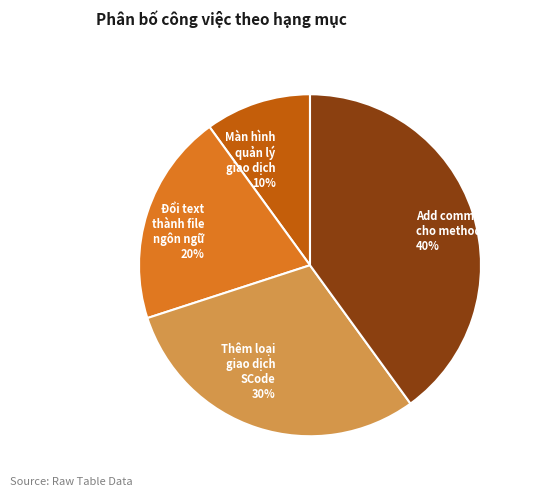

To the nearest percent, what portion does Thêm loại giao dịch SCode represent?

30%